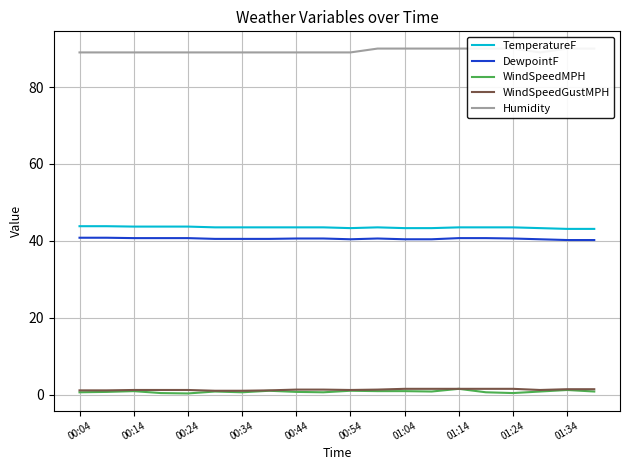

Which series has the largest total across all categories?

Humidity